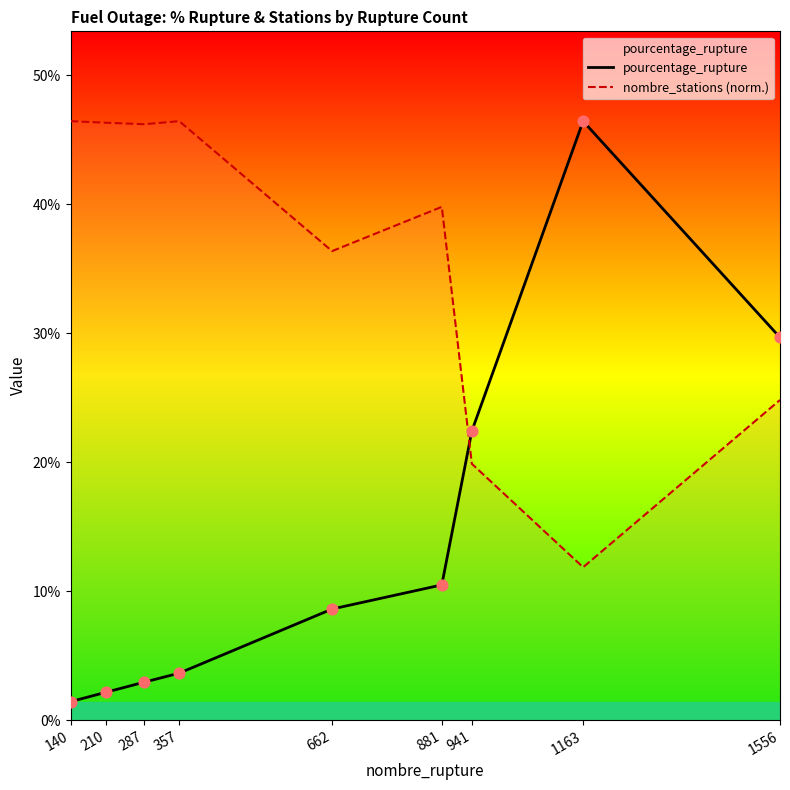

What is the total value across all series at 662?

45.0